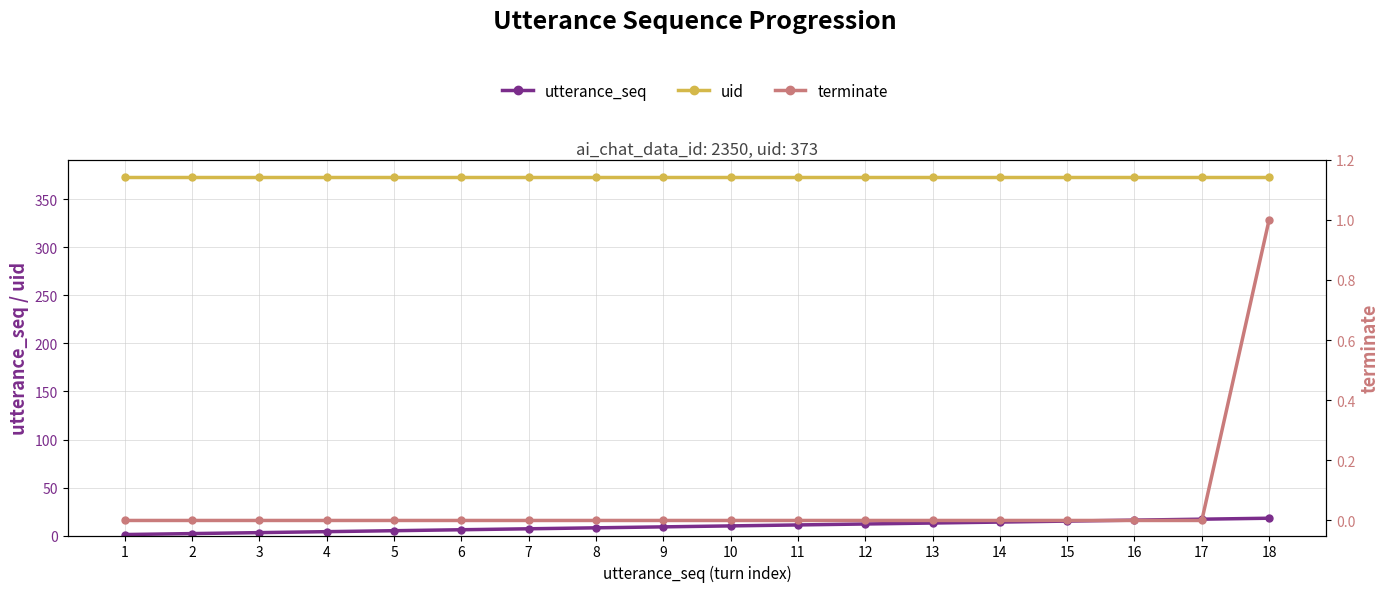

Reading left to right, extract all data points from this chart.

utterance_seq: 1	2	3	4	5	6	7	8	9	10	11	12	13	14	15	16	17	18
uid: 373	373	373	373	373	373	373	373	373	373	373	373	373	373	373	373	373	373
terminate: 0	0	0	0	0	0	0	0	0	0	0	0	0	0	0	0	0	1